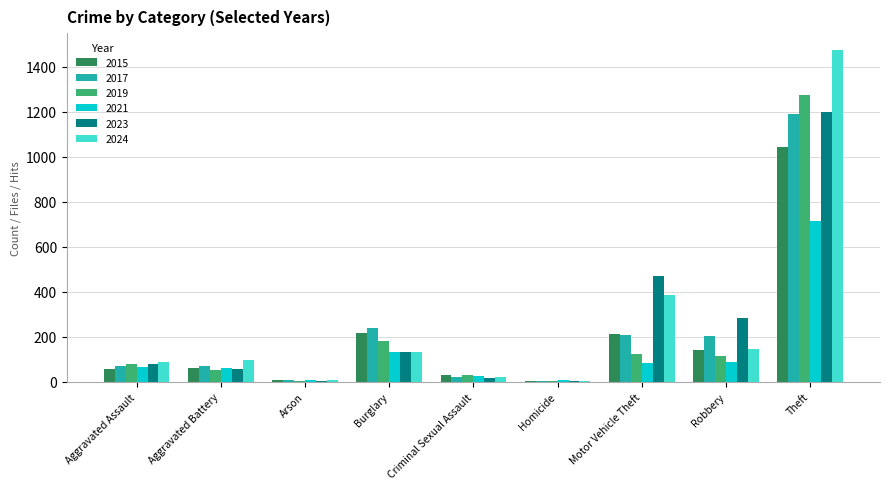

How many data points does each series have?

9